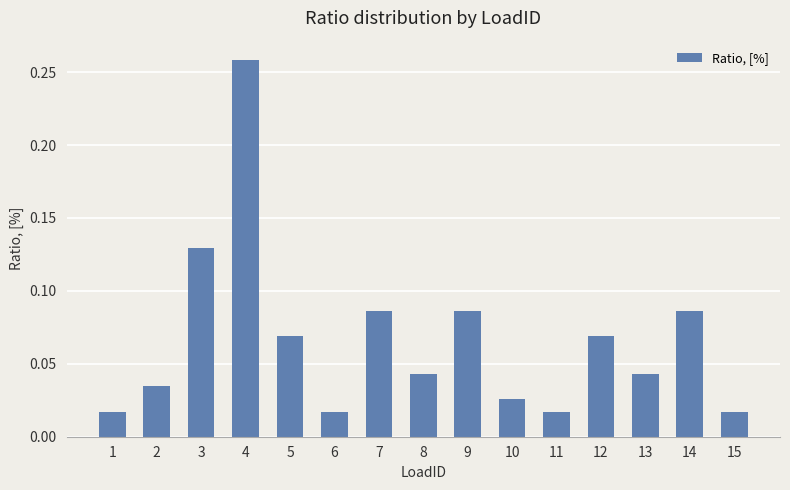

Between 13 and 10, which is larger?

13